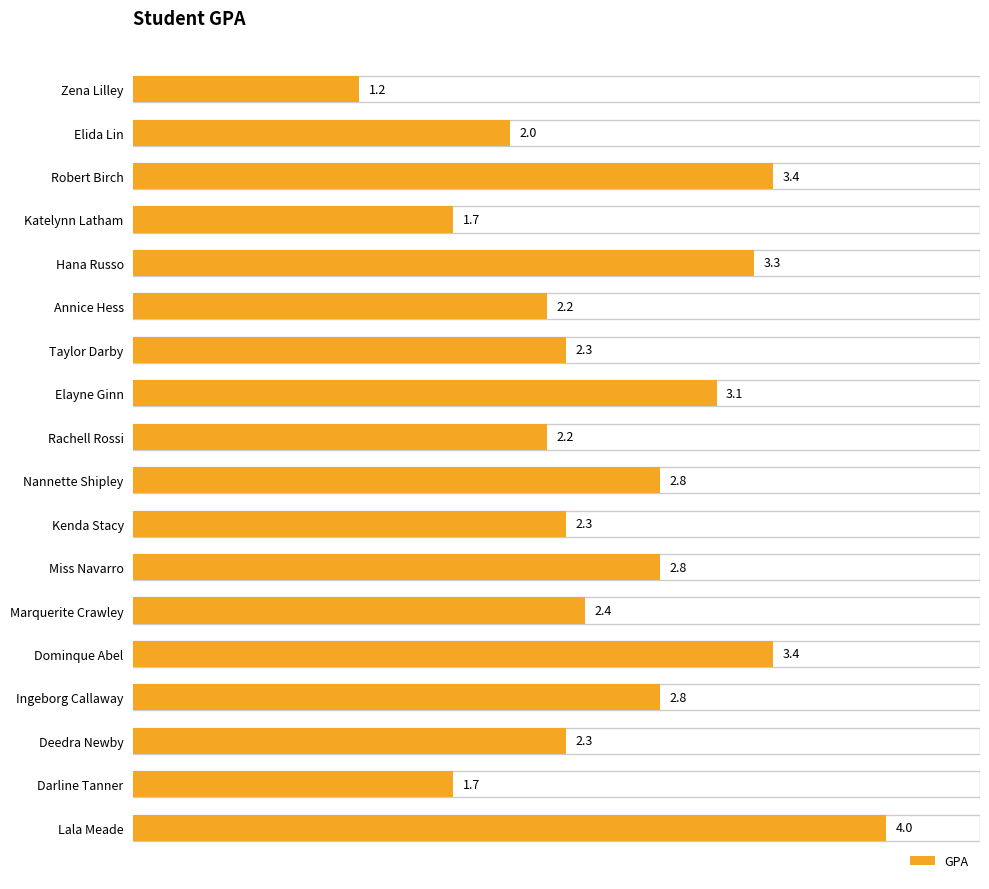

What is the maximum value shown in the chart?

4.0